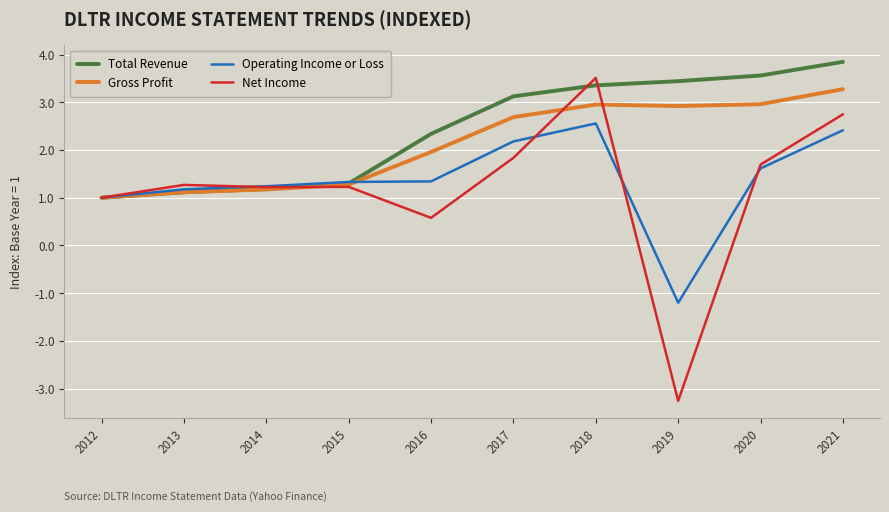

At which label does Net Income reach its peak?

2018